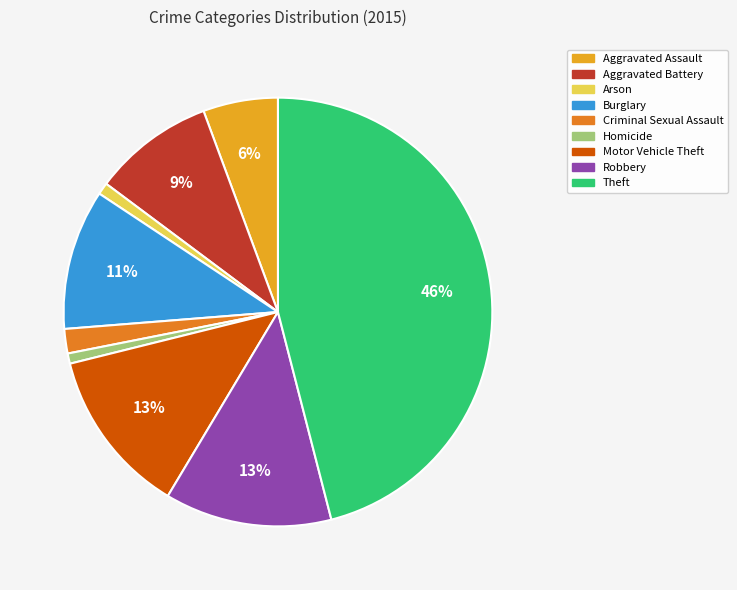

To the nearest percent, what percentage of the pie is Arson?

1%